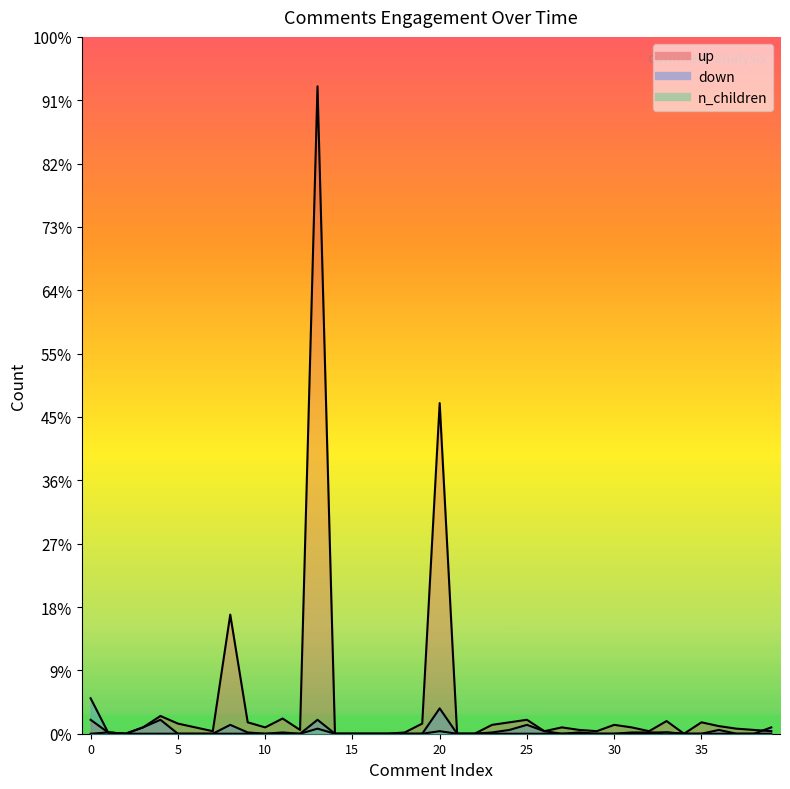

Is the value of down at 10 greater than the value of n_children at 36?

No